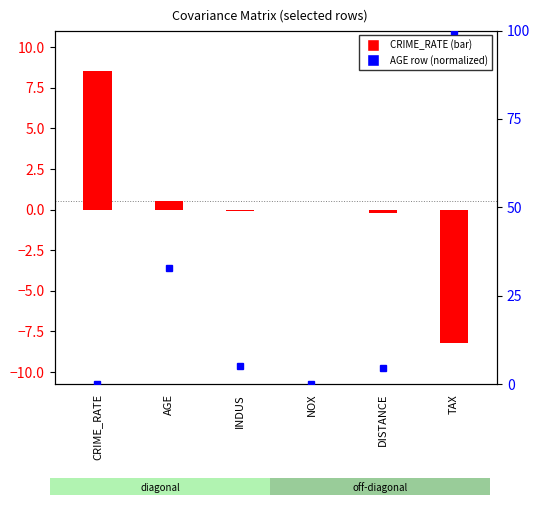

What is the sum of the AGE row (normalized) values at CRIME_RATE and NOX?

0.1